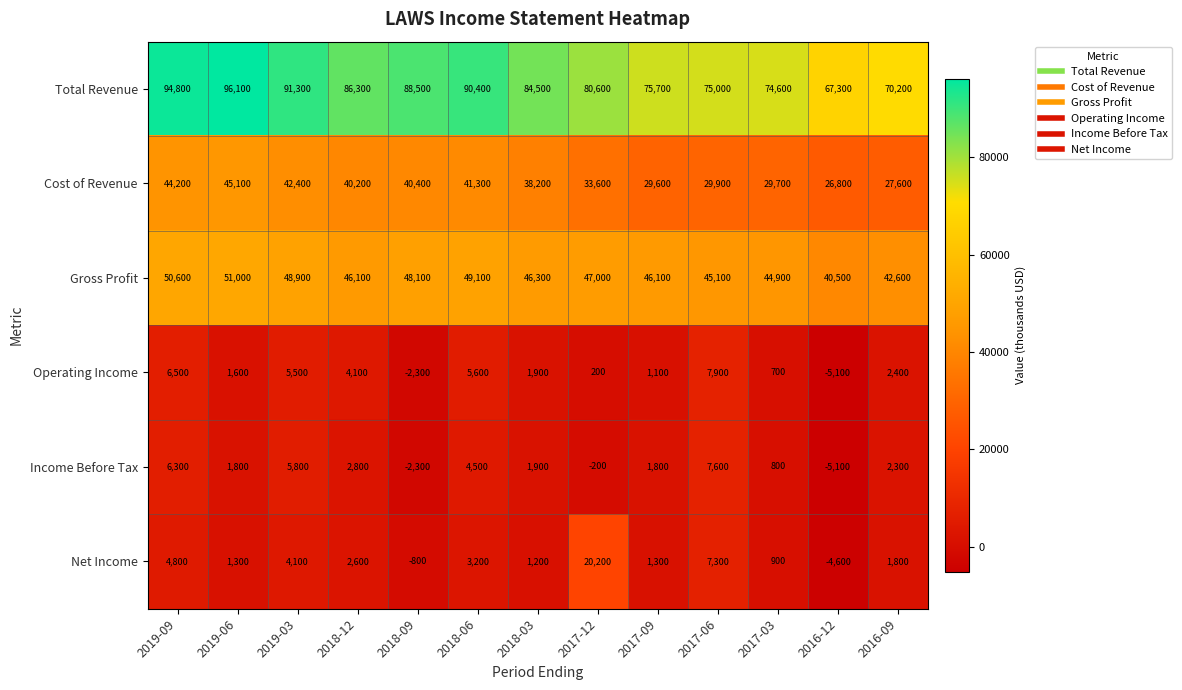

The Cost of Revenue series shows 15866 at 2017-09. True or false?

False